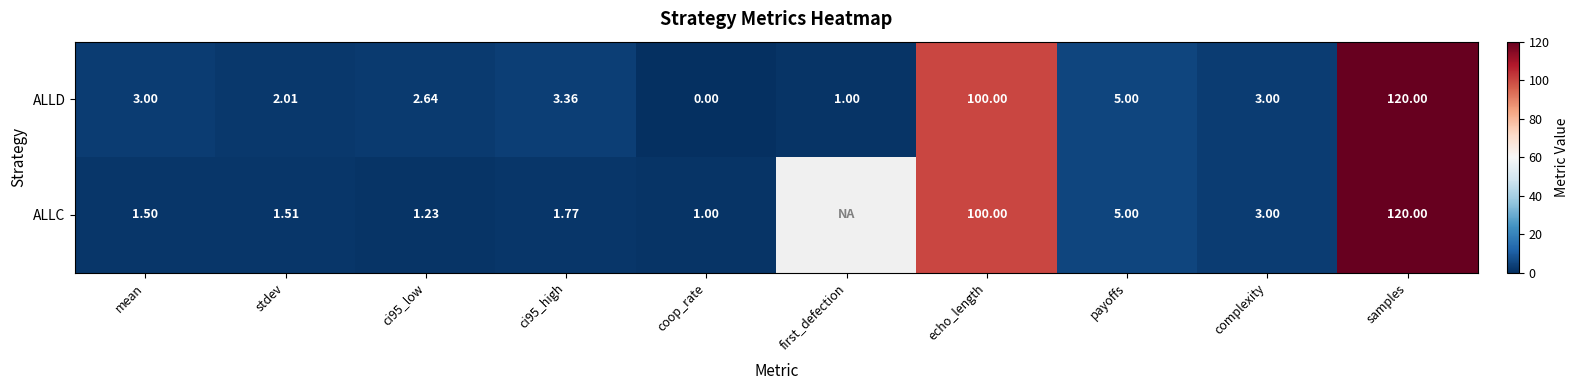

At ci95_high, list the series in order from largest to smallest.

ALLD, ALLC